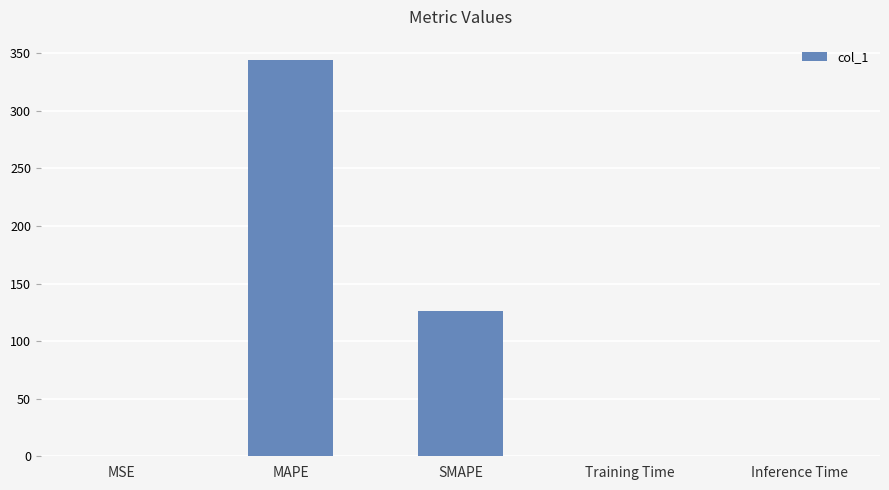

How many series are shown in this chart?

1